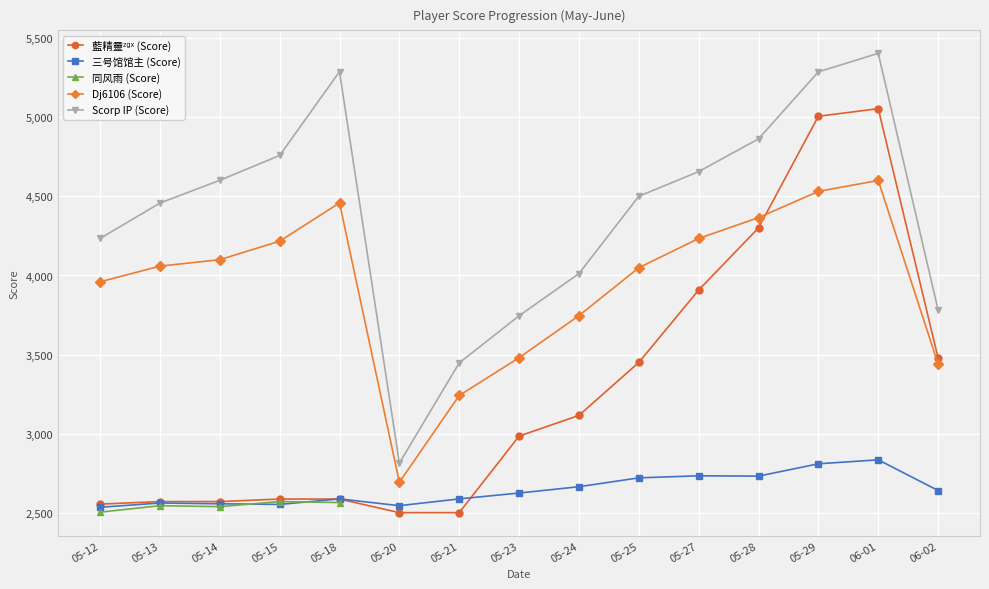

What is the value of the Scorp IP (Score) point at the 5th from the left?

5289